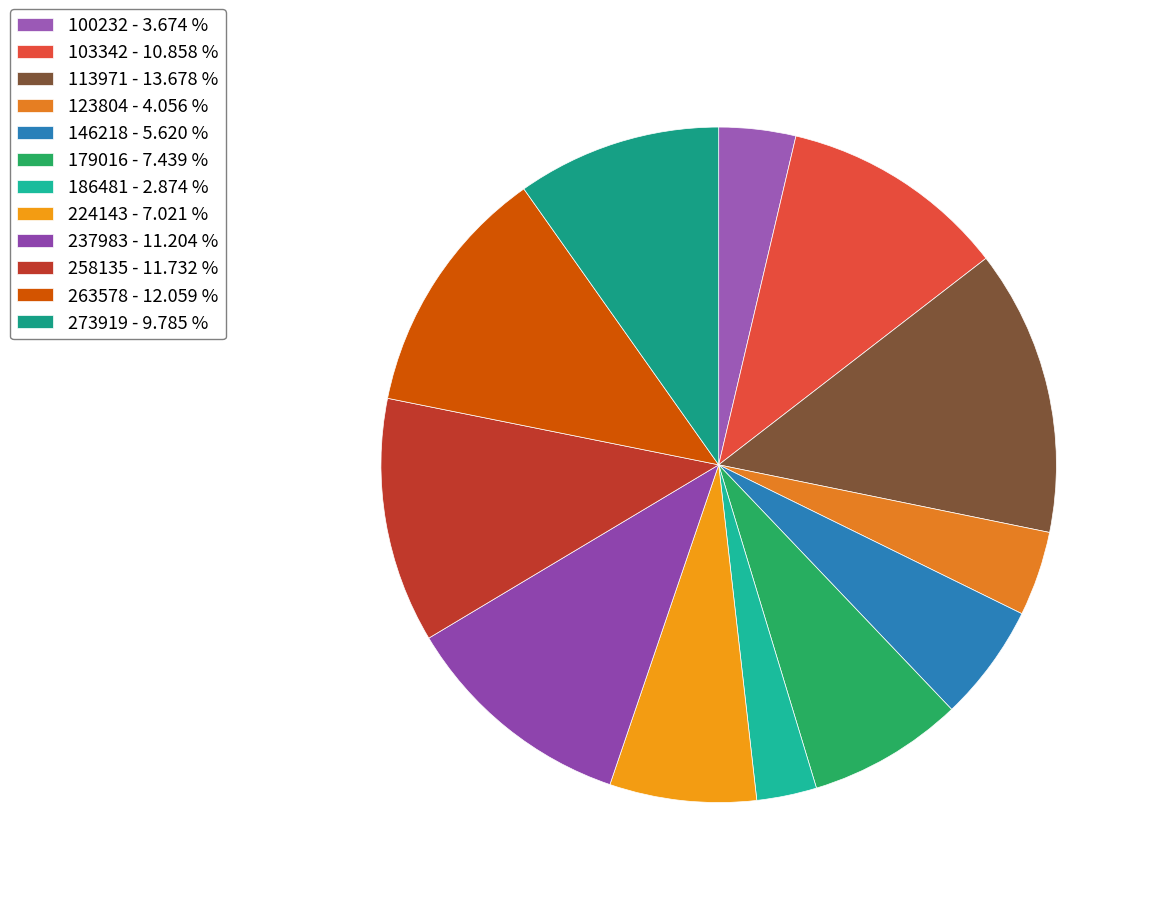

Is it true that 224143 is 1% of the pie?

False